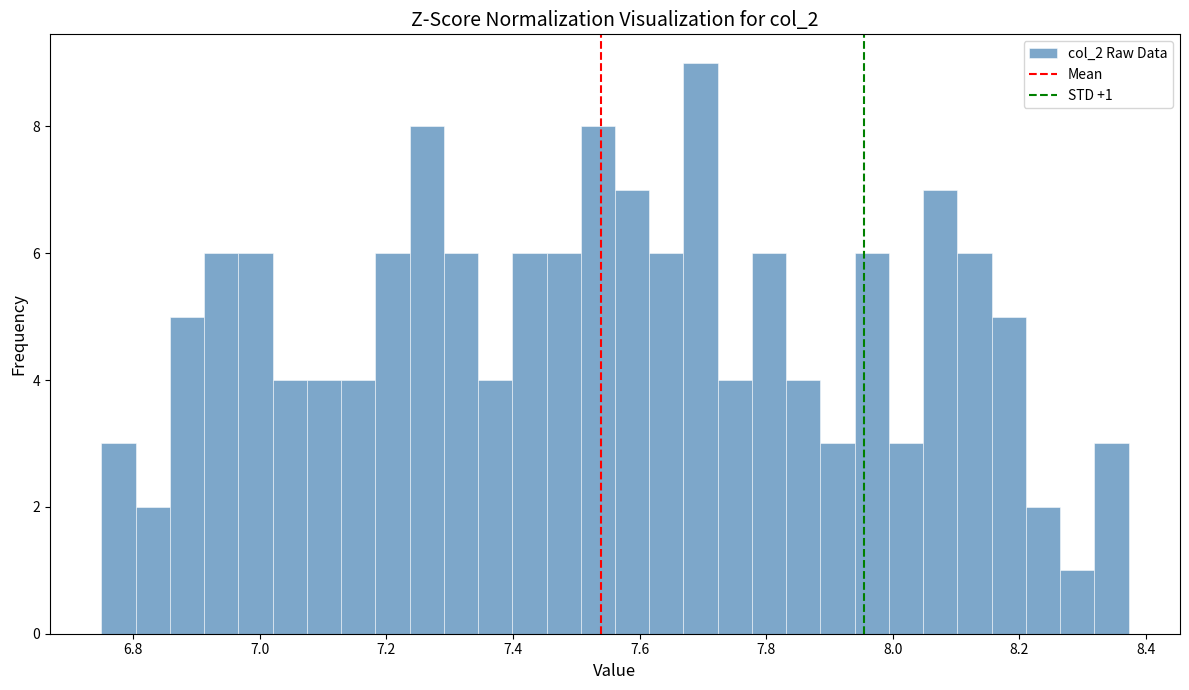

Around what value on the x-axis is the tallest bar? Give the approximate position of its centre, as read against the axis.

7.70